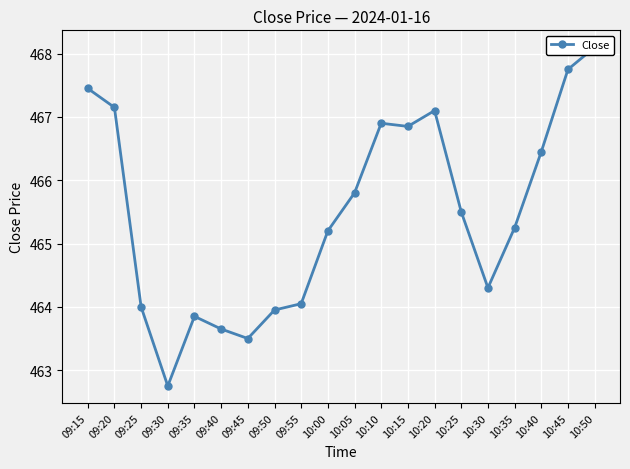

What is the difference between the second highest and minimum values?

5.0